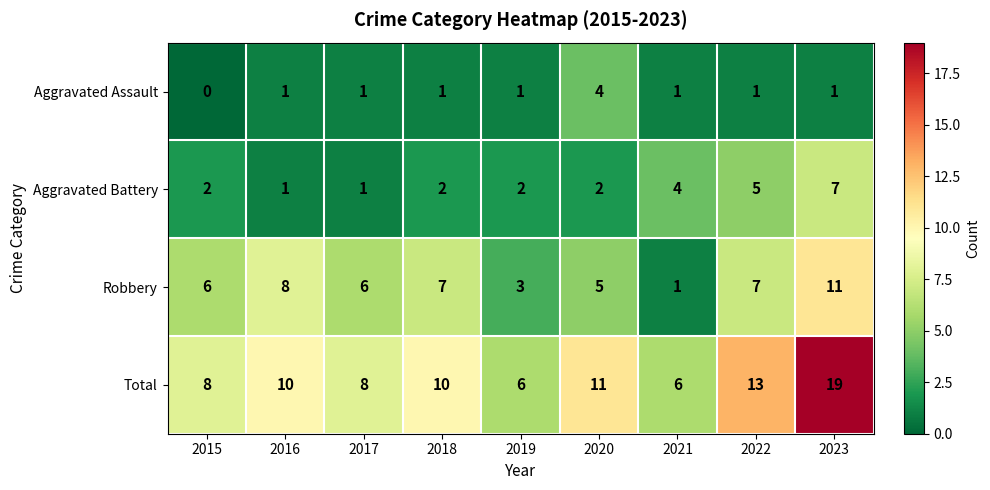

What is the total value across all series at 2019?

12